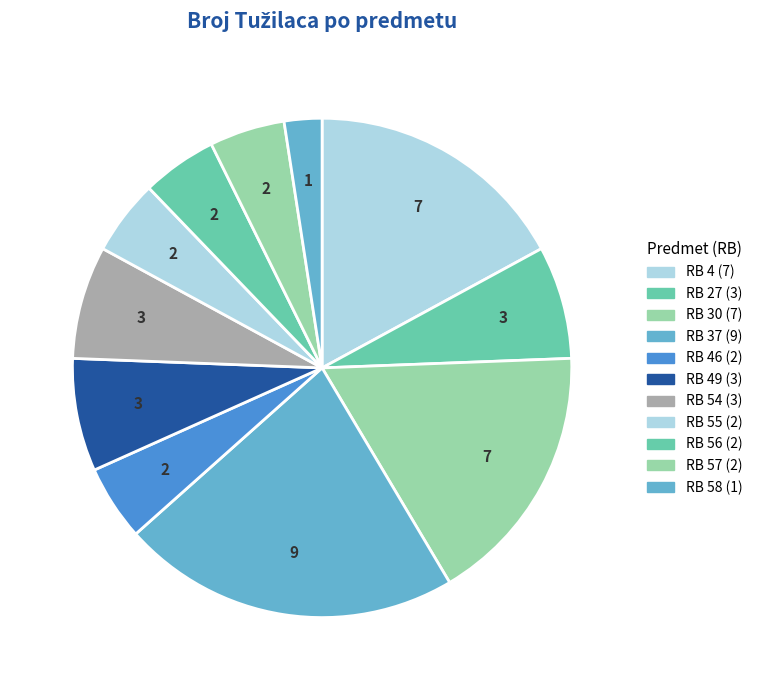

Rank the categories by value from lowest to highest.

58, 46, 55, 56, 57, 27, 49, 54, 4, 30, 37